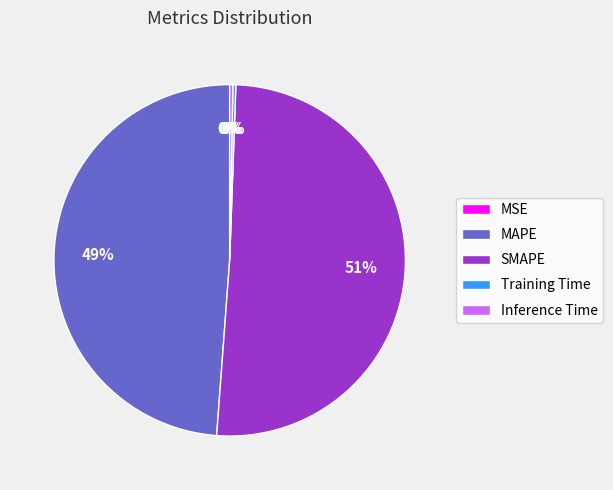

Is SMAPE the majority of the pie?

Yes